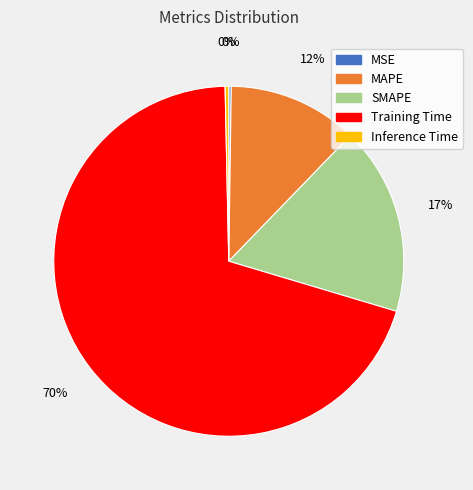

Which has a higher value, MAPE or Inference Time?

MAPE